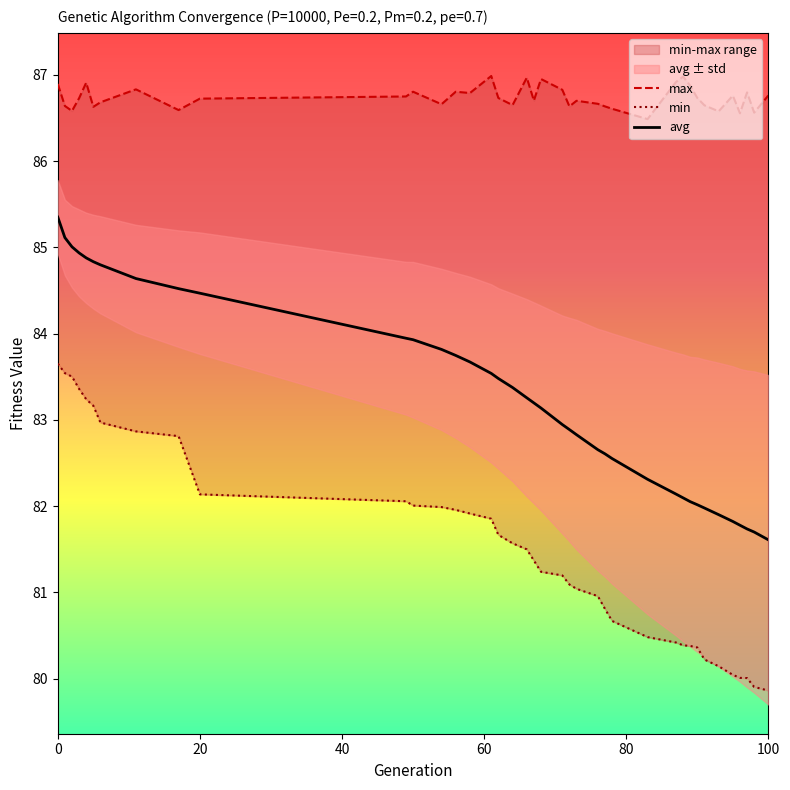

Does the chart display data point markers on the line(s)?

No